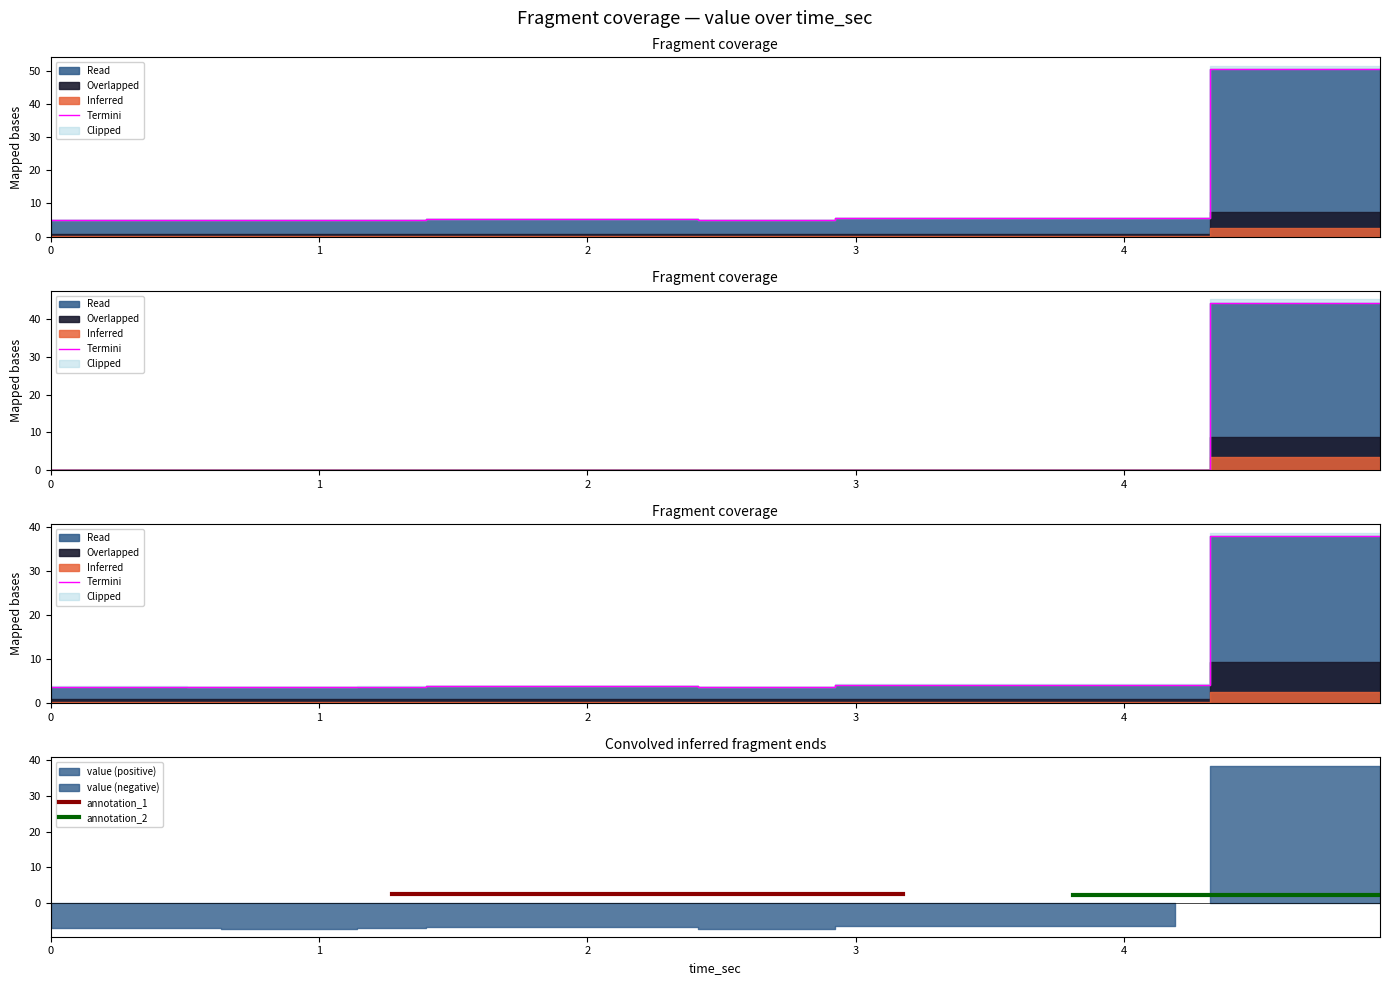

What is the difference between the second highest and minimum values?

45.6